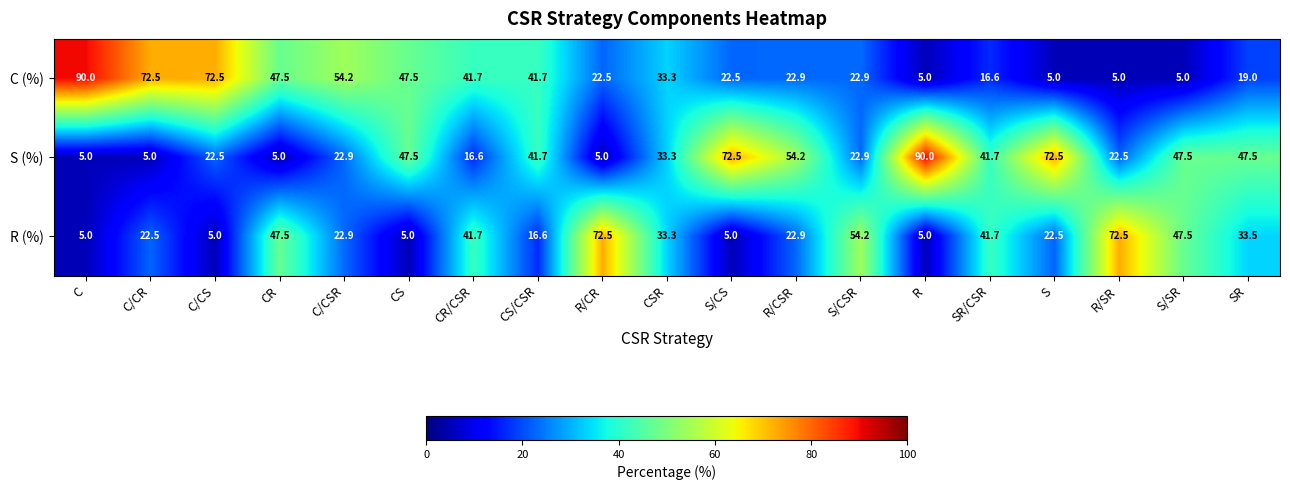

Rank the series by their average value, from highest to lowest.

S (%), C (%), R (%)